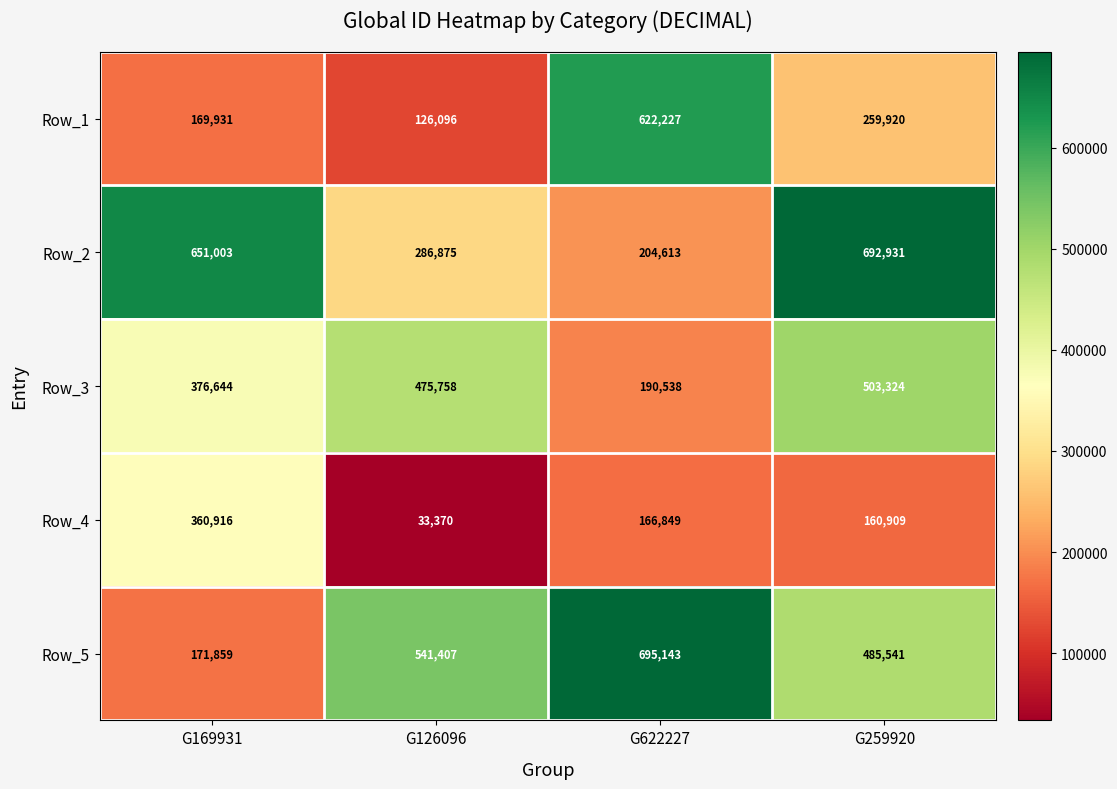

At which label does Row_2 reach its peak?

G259920